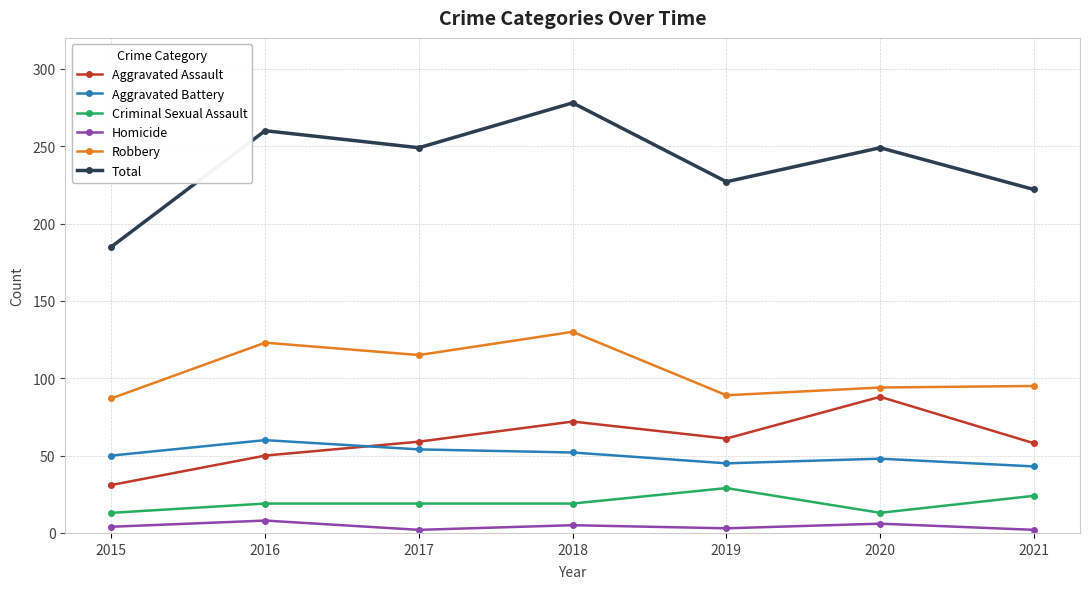

What is the difference between the Criminal Sexual Assault values at 2017 and 2020?

6